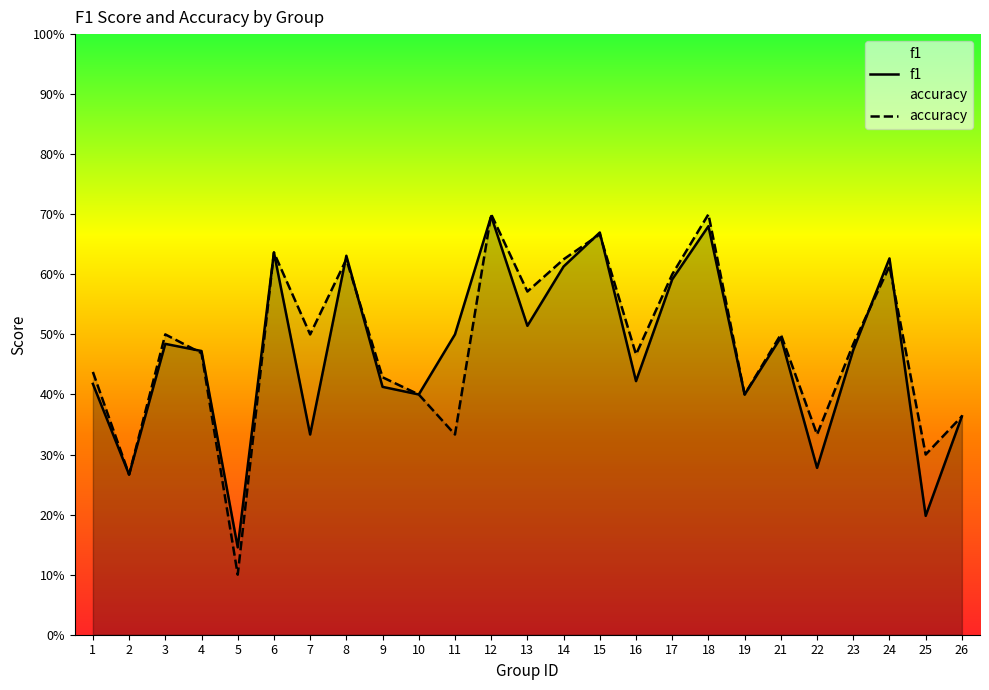

What is the value of the f1 point at the 15th from the left?

0.7